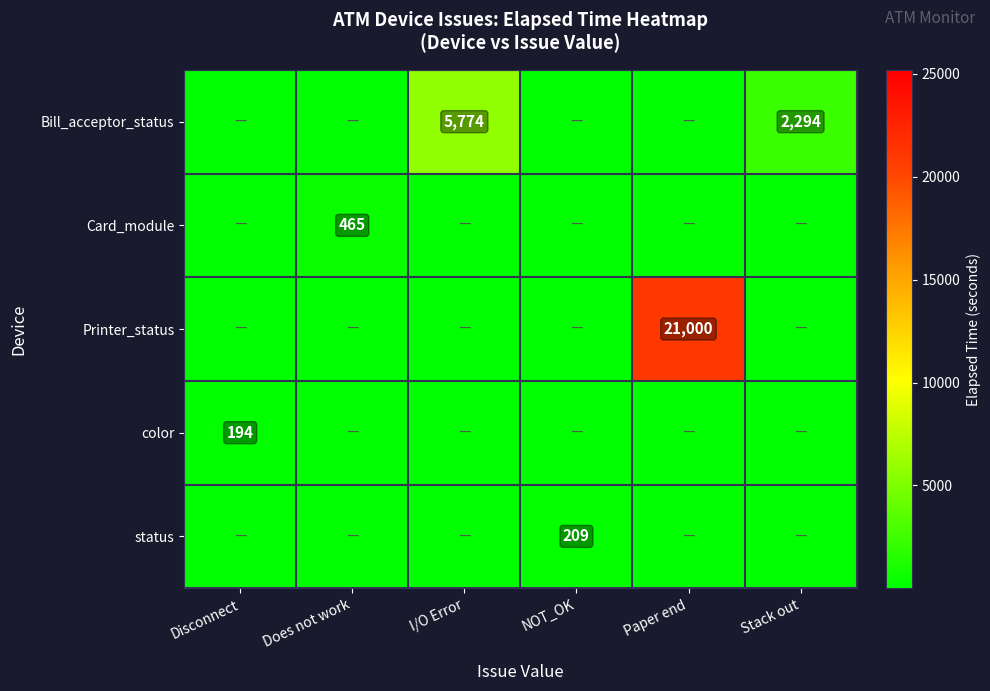

The value of Bill_acceptor_status at Stack out is 3284. True or false?

False